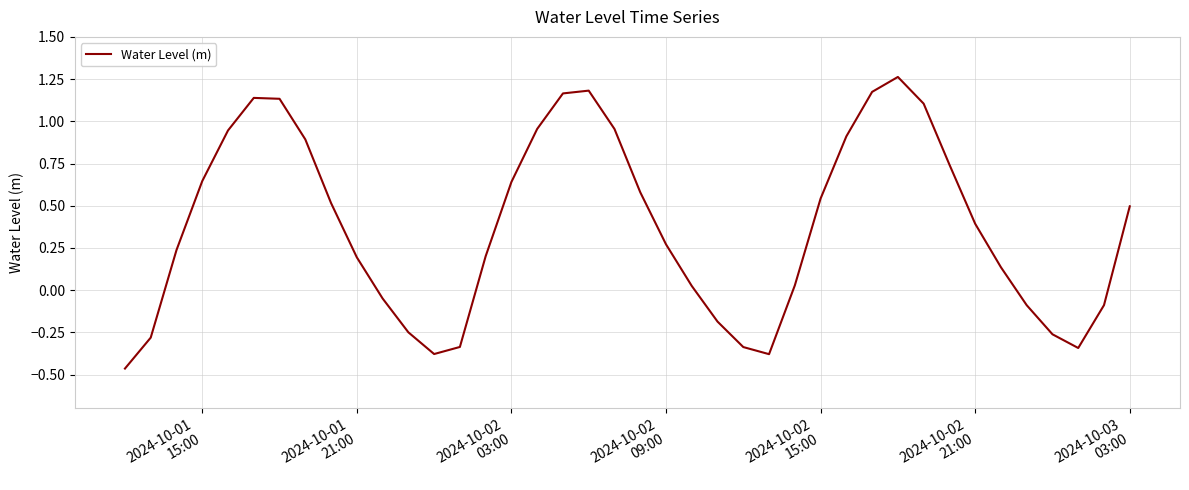

How many series are shown in this chart?

1